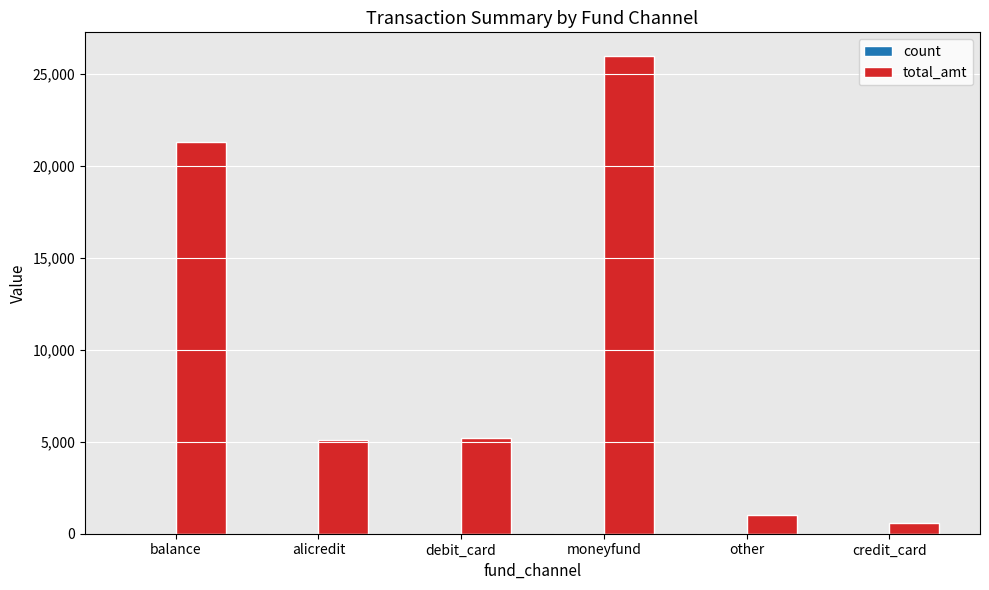

The value of total_amt at balance is 33280.2. True or false?

False